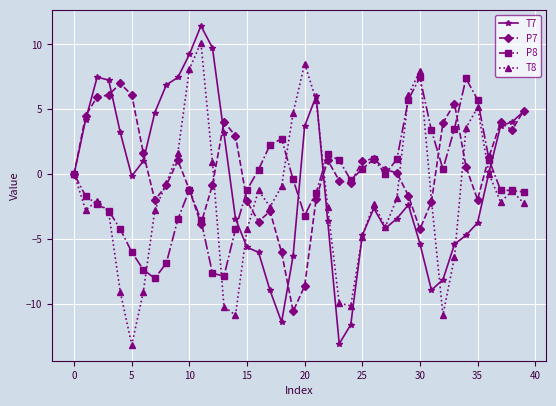

Which series has the largest total across all categories?

P7